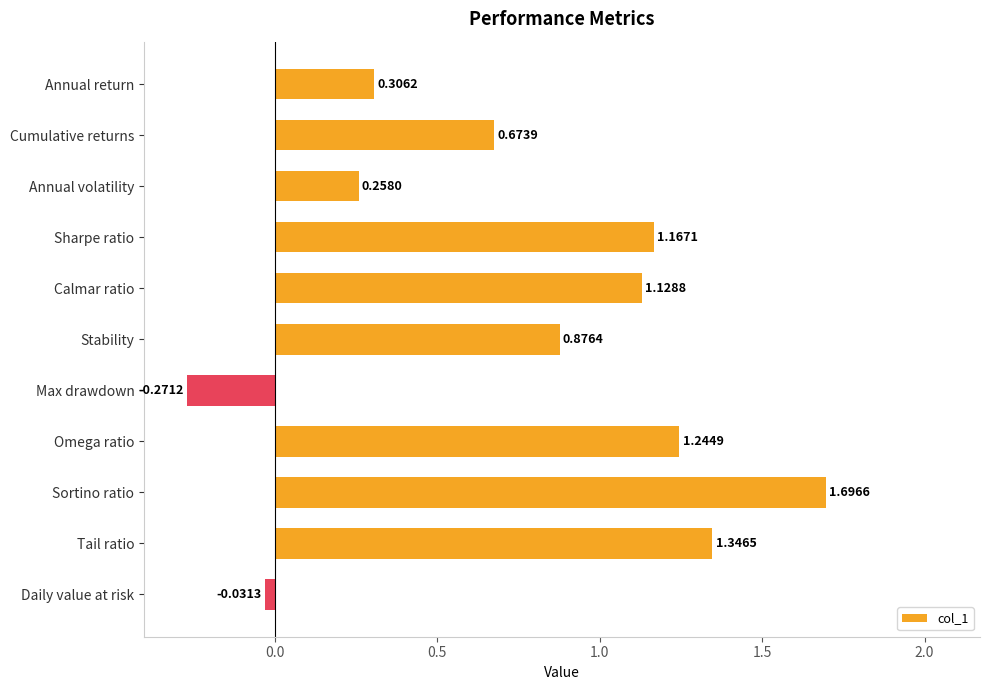

What is the difference between the maximum and minimum values?

2.0